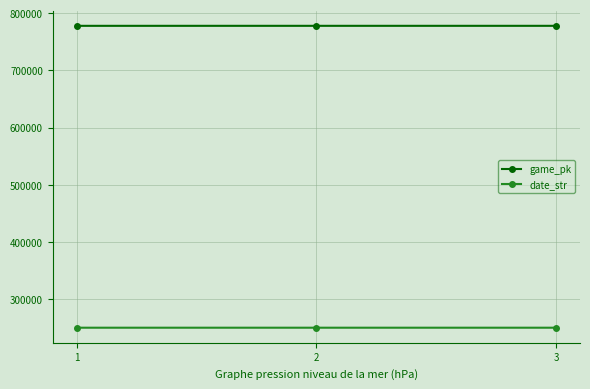

At how many categories does at least one series exceed 280377?

3